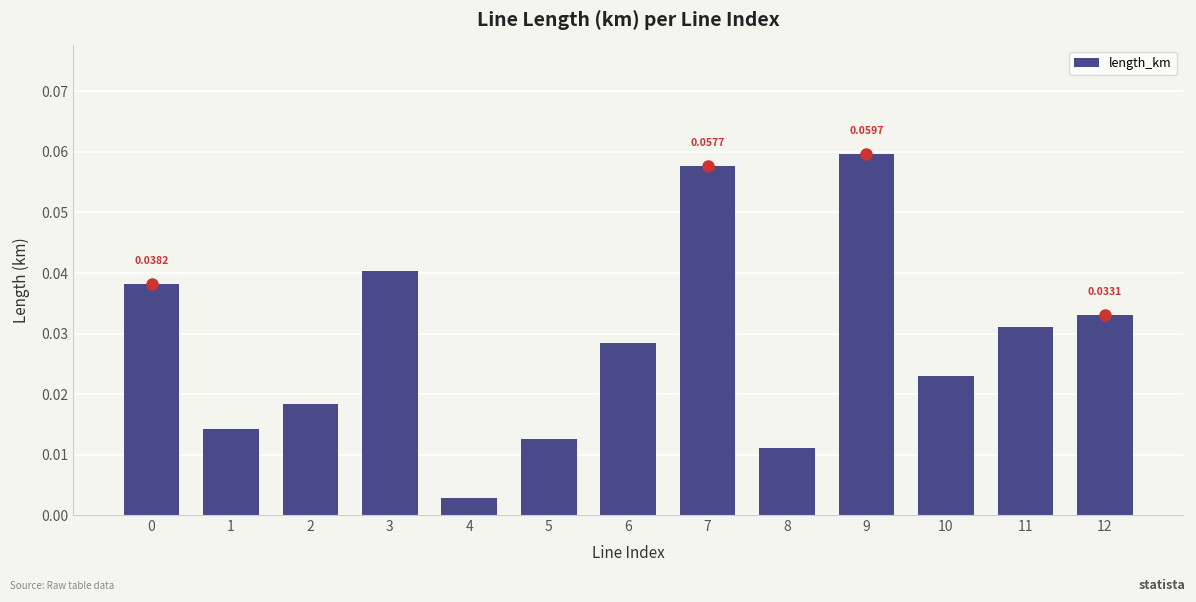

Which has a higher value, 6 or 2?

6